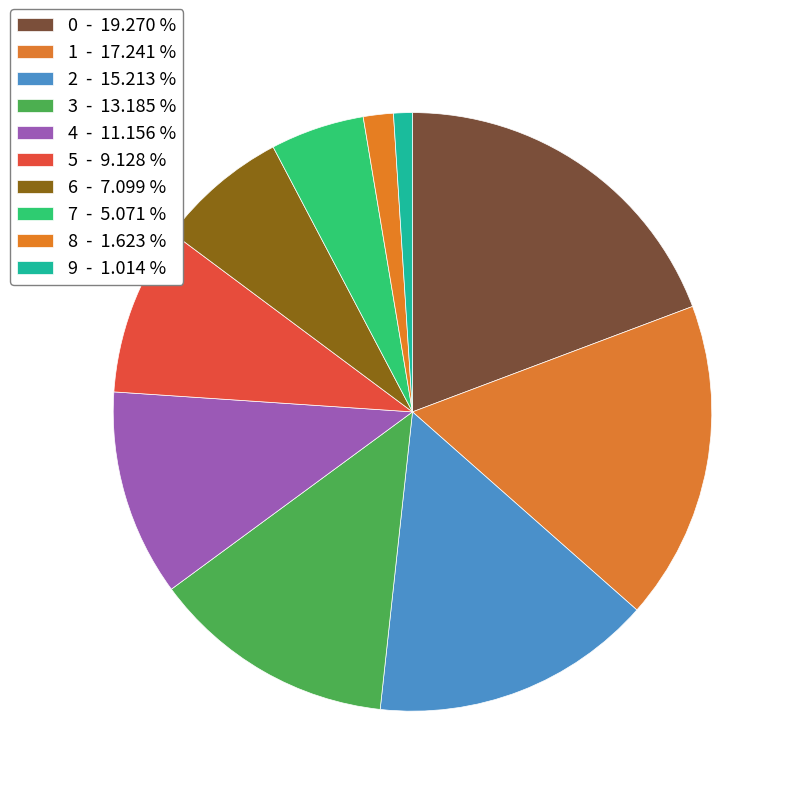

The 3 slice represents 26% of the pie. True or false?

False